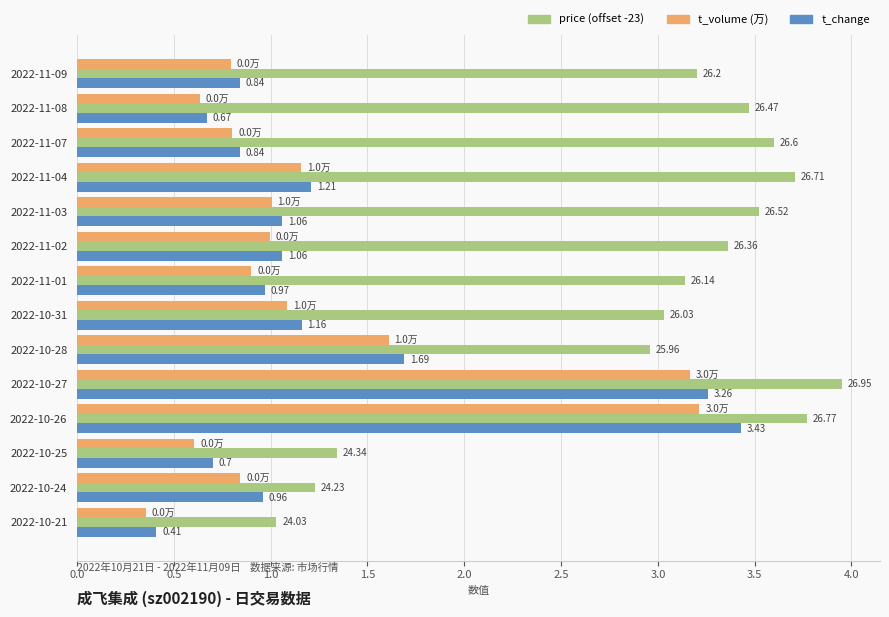

What is the difference between the second highest and second lowest values in the t_volume (万) series?

2.6